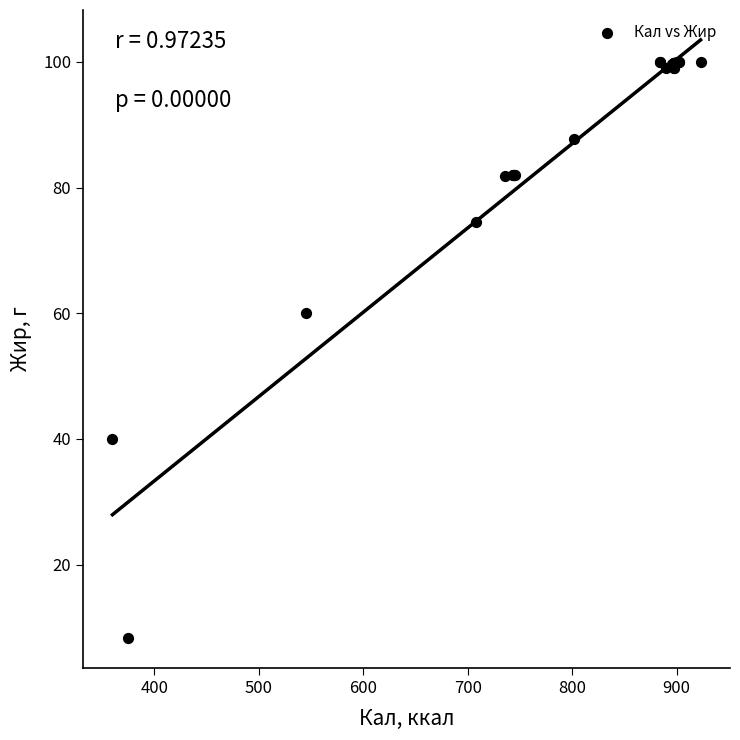

What Y value in the scatter plot is closest to 54?

60.0